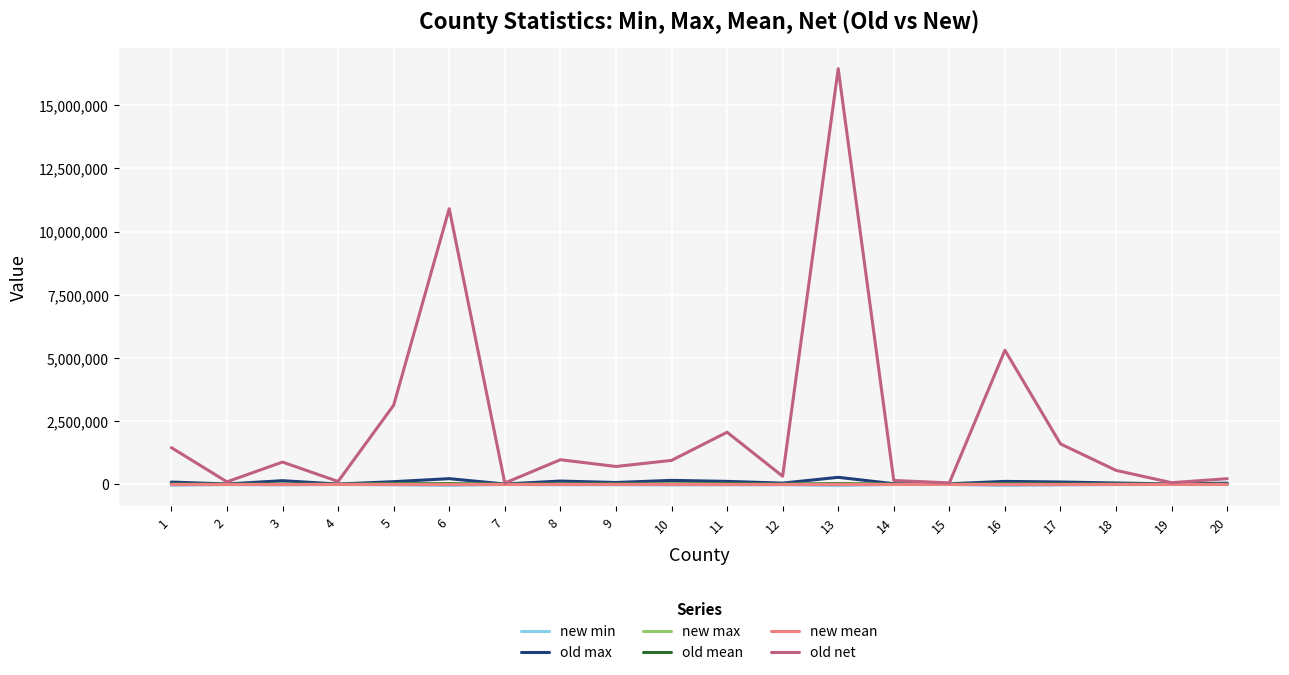

Which series has the widest spread of values?

old net